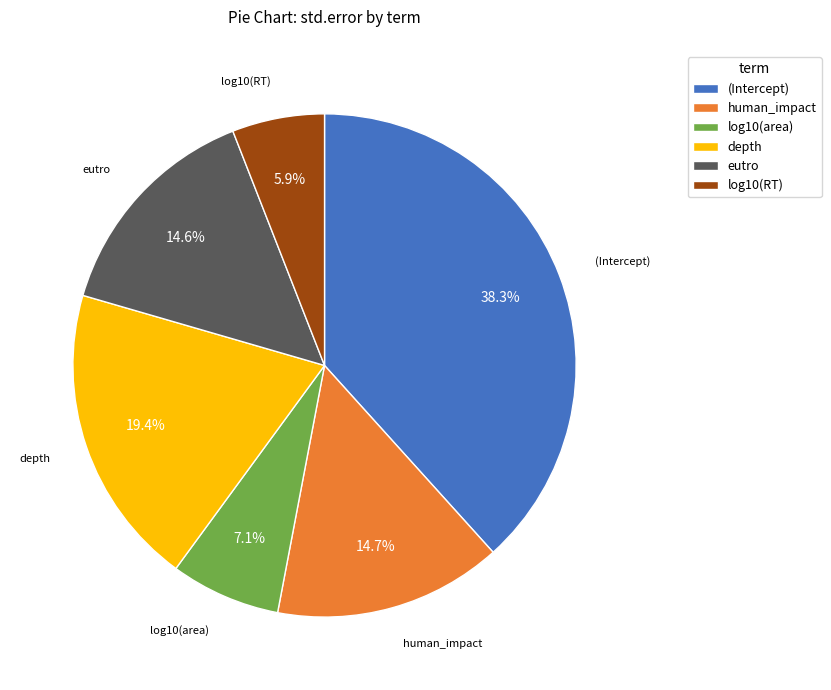

Which category has the biggest portion of the pie?

(Intercept)